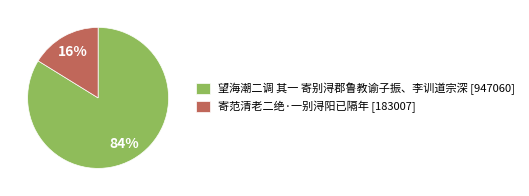

Between 望海潮二调 其一 寄别浔郡鲁教谕子振、李训道宗深 [947060] and 寄范清老二绝·一别浔阳已隔年 [183007], which is larger?

望海潮二调 其一 寄别浔郡鲁教谕子振、李训道宗深 [947060]